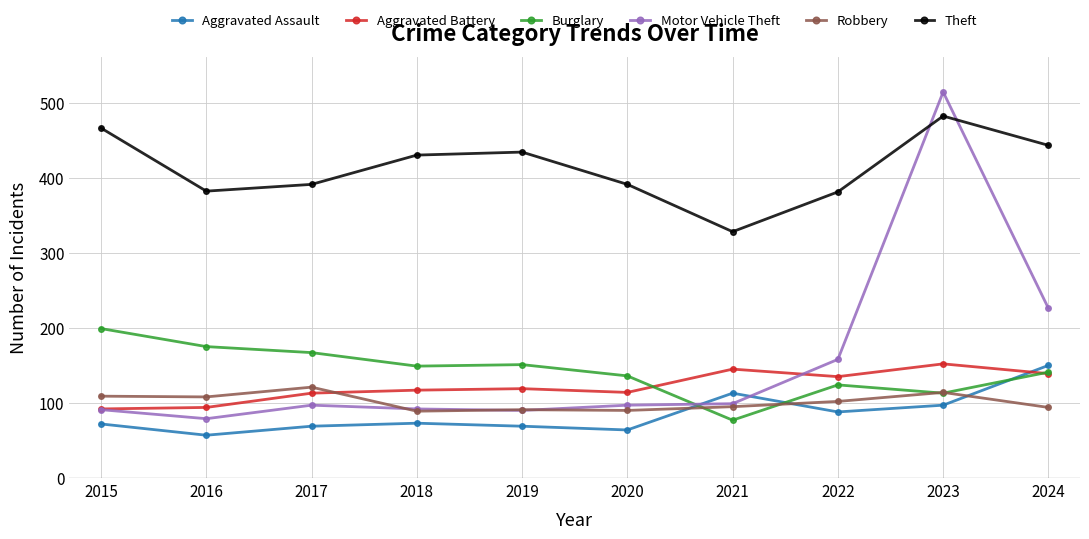

What is the minimum value shown in the chart?

57